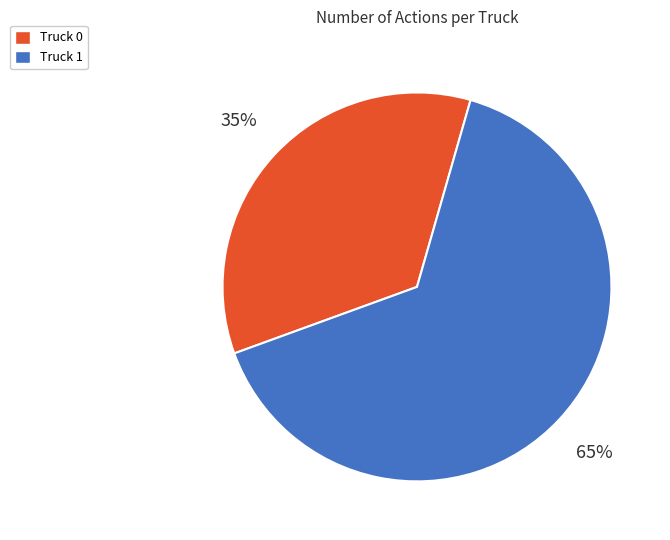

To the nearest percent, what is the difference between the Truck 1 and Truck 0 slice percentages?

30%